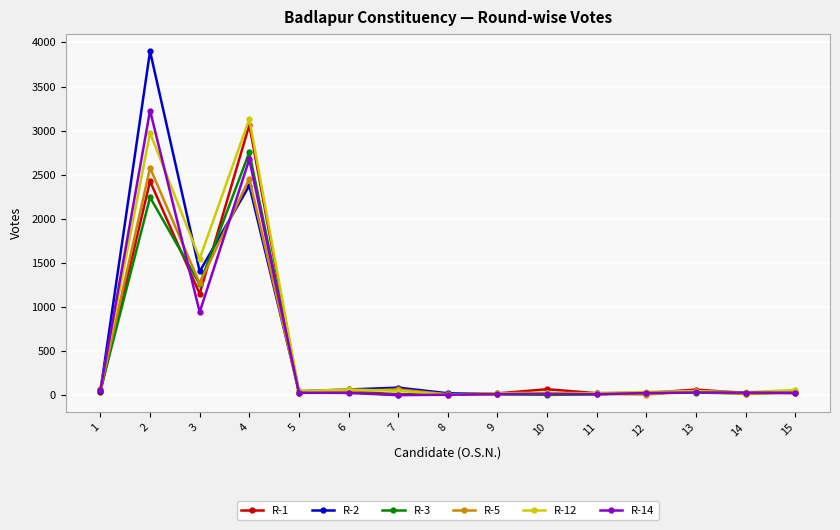

At which label is R-3 closest to 1380?

3